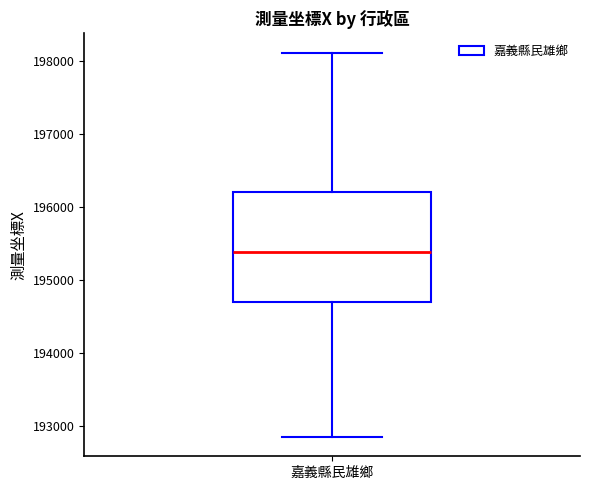

Where does the lower whisker of the box for 嘉義縣民雄鄉 end on the y-axis? The values are not printed on the chart, so give them approximately, as read against the axis.

192900